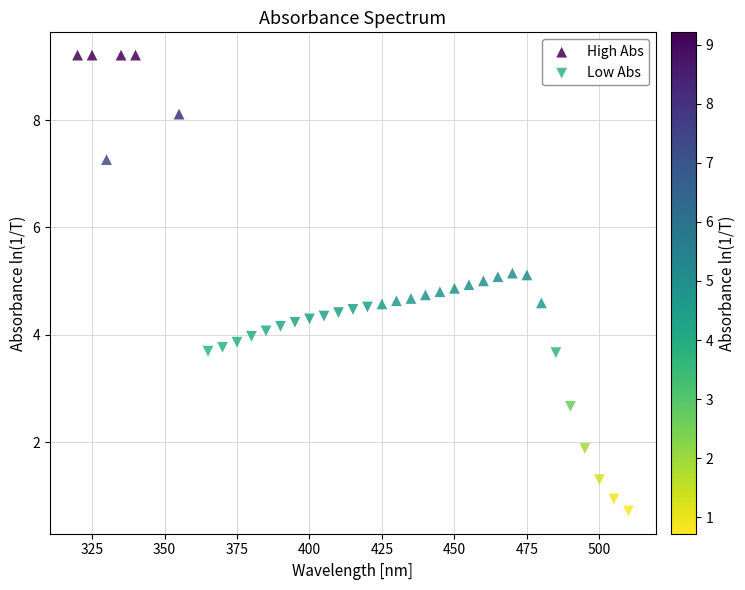

Which series reaches the minimum Y coordinate?

Low Abs